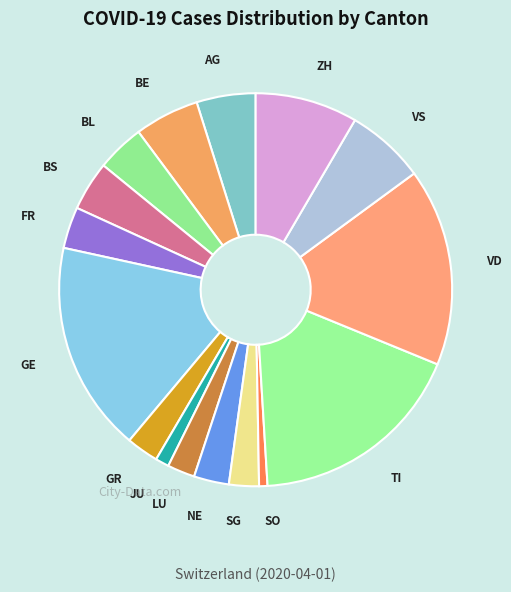

True or false: SG accounts for 2% of the total.

True